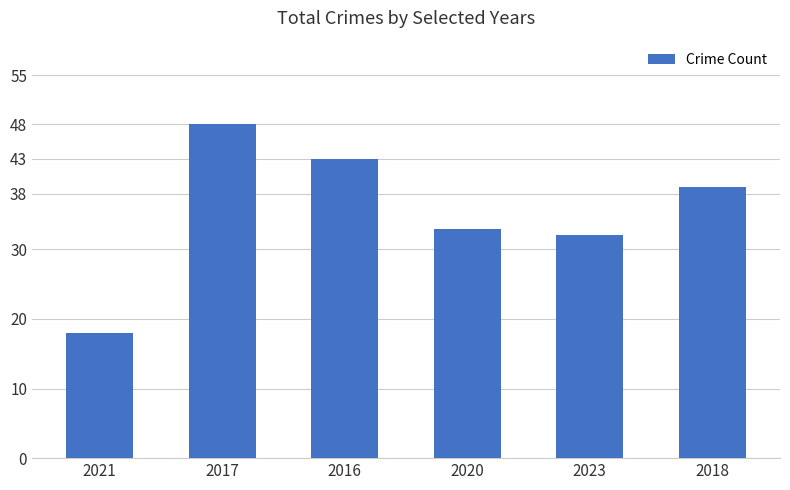

At which label is the value closest to 33?

2020